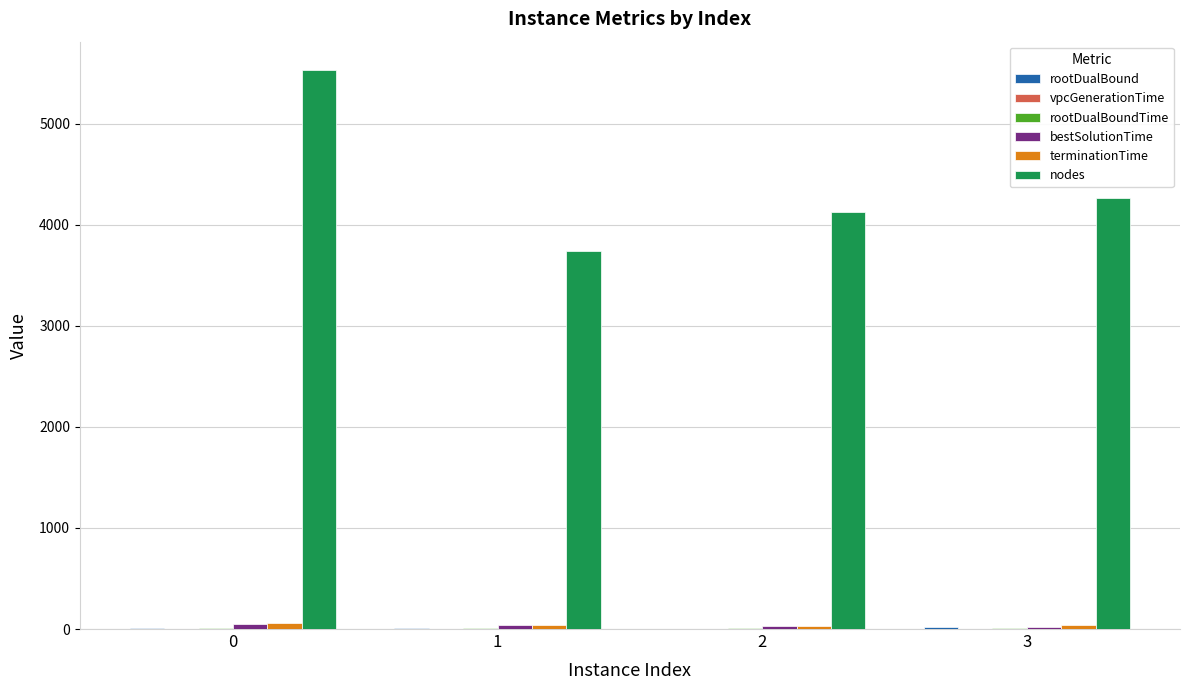

What is the maximum value for nodes?

5537.0